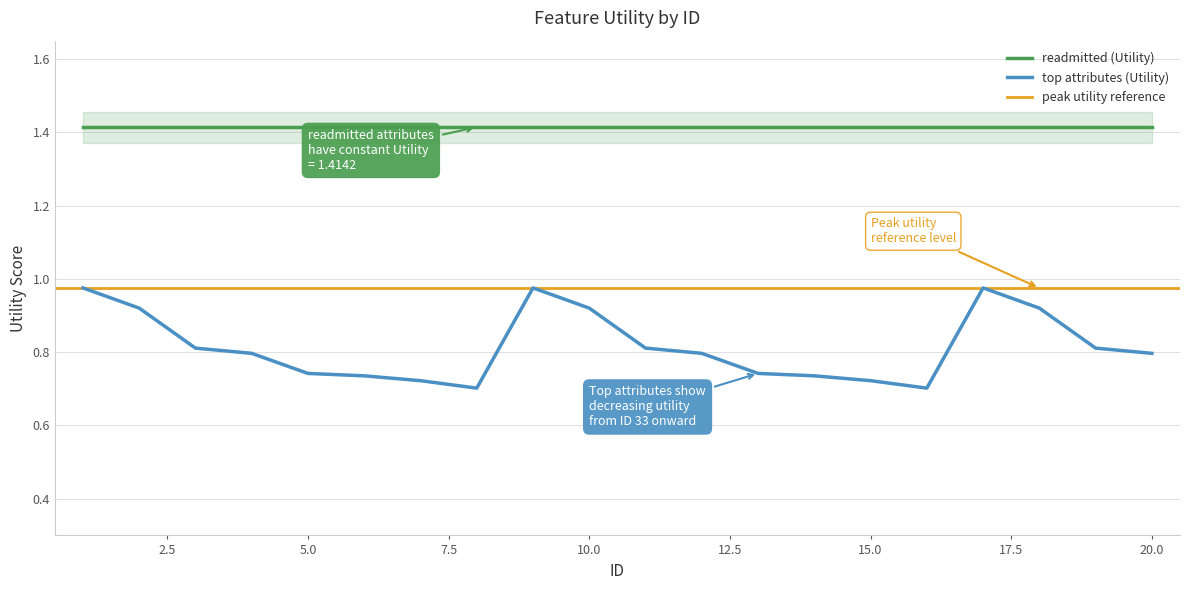

At which category does the data reach its first local valley?

8